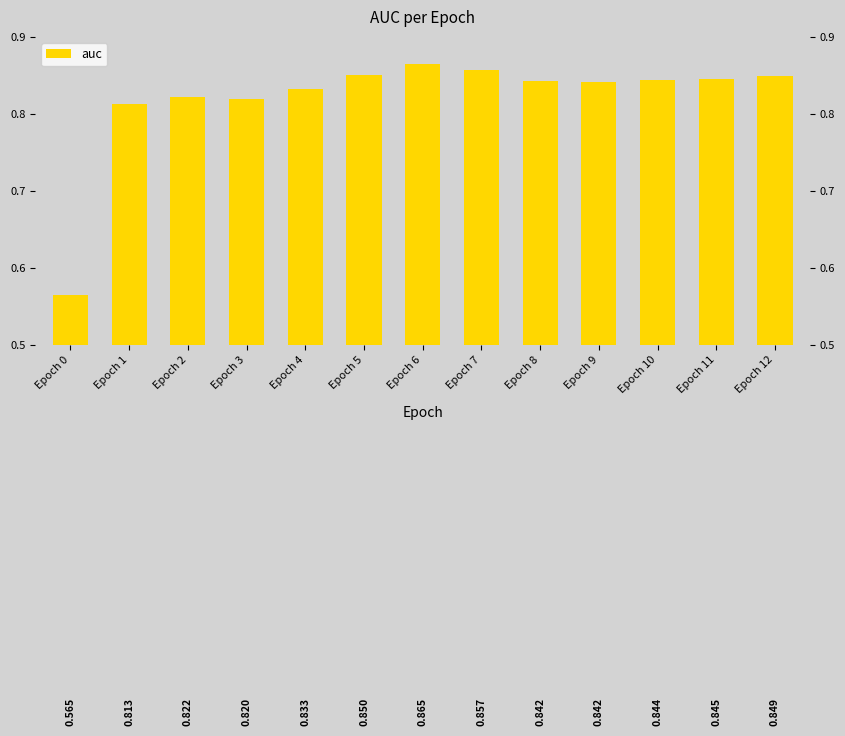

What is the value of the 9th bar from the left?

0.8